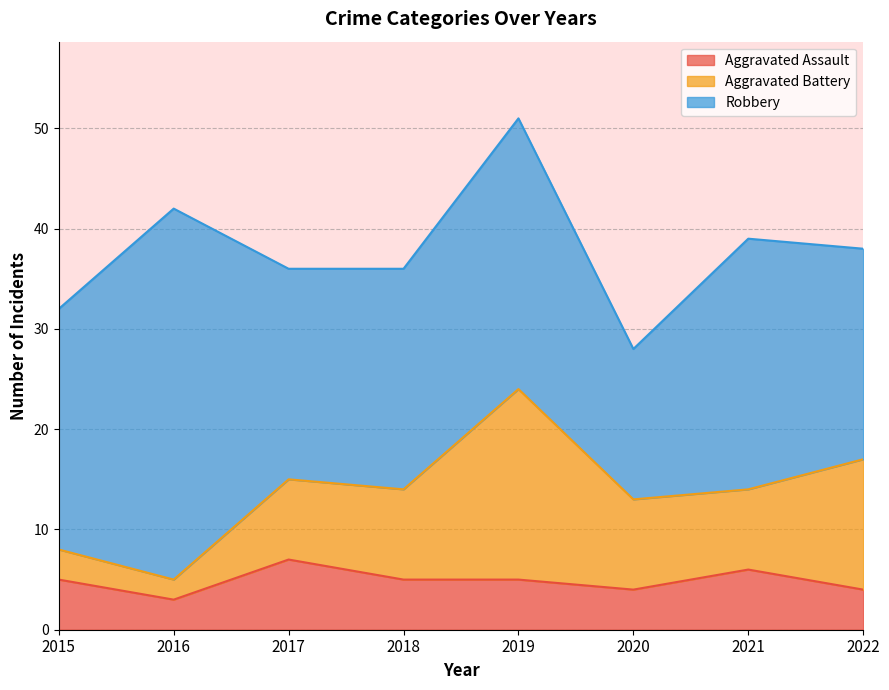

Rank the series by their average value, from highest to lowest.

Robbery, Aggravated Battery, Aggravated Assault